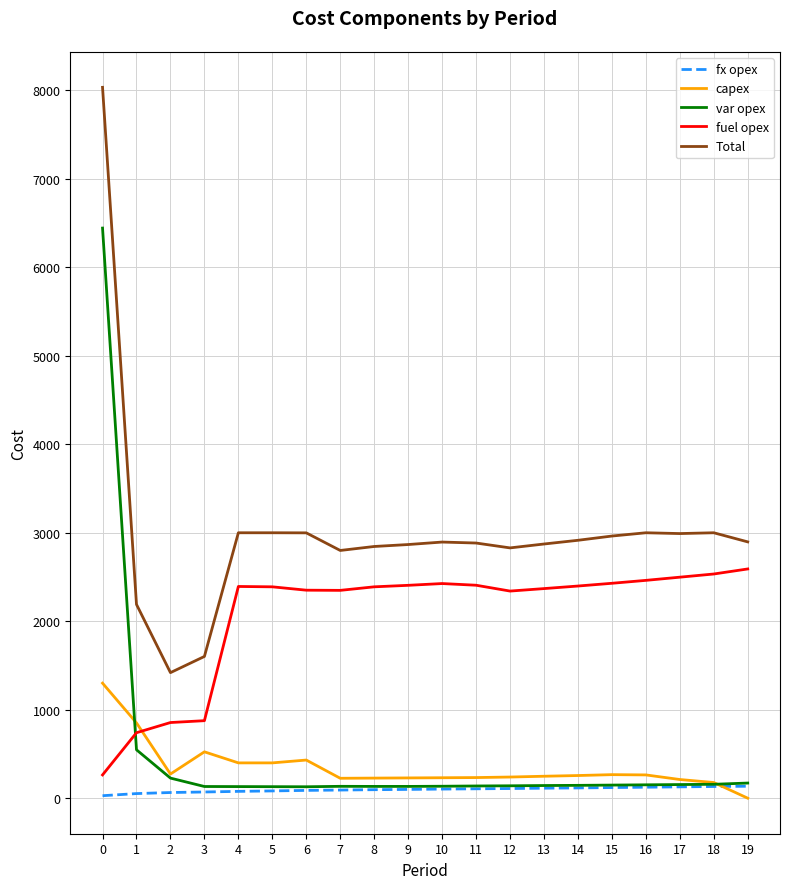

What is the difference between the highest and lowest values at 6?

2911